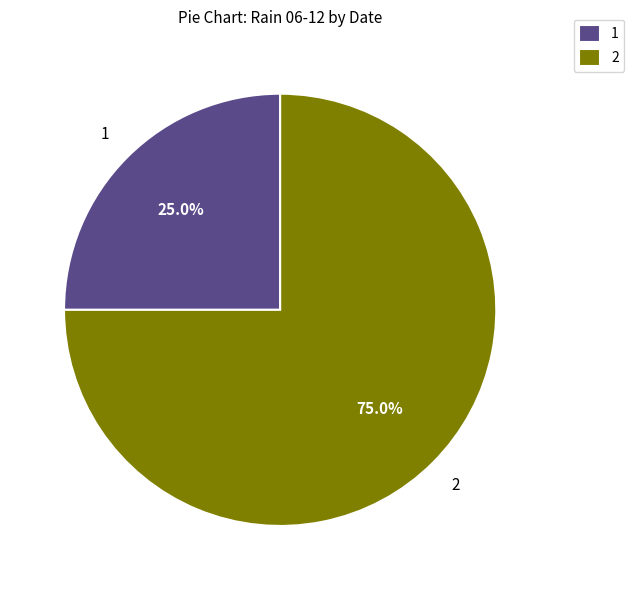

What percentage do 1 and 2 together represent?

100.0%